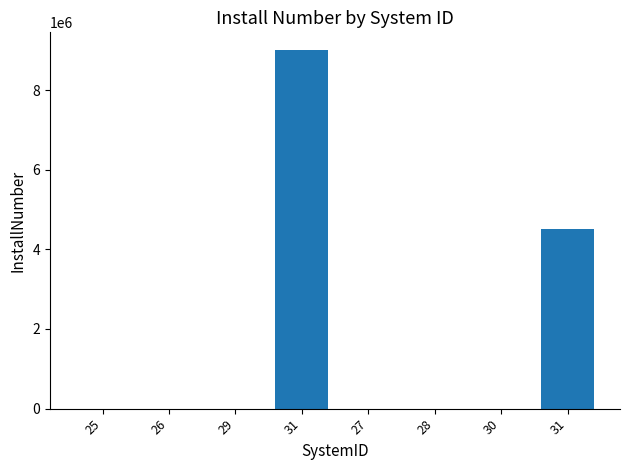

Reading left to right, what are all the values shown in this chart?

150.0	9.0	1.0	9000000.0	100.0	4.5	1.0	4500000.0